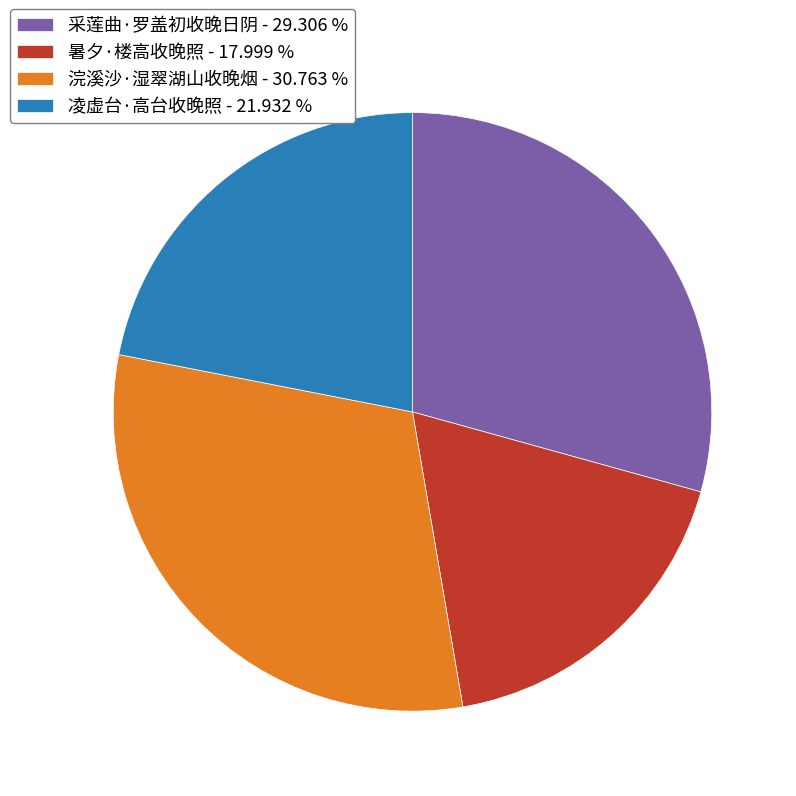

Is 暑夕·楼高收晚照 the majority of the pie?

No